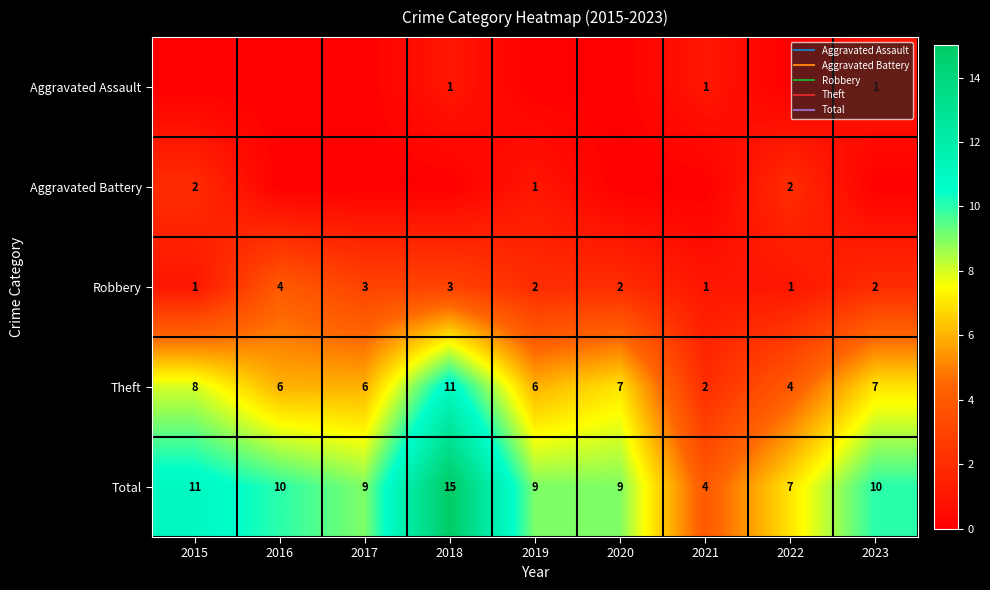

Where does the Theft series first go above 6?

2015